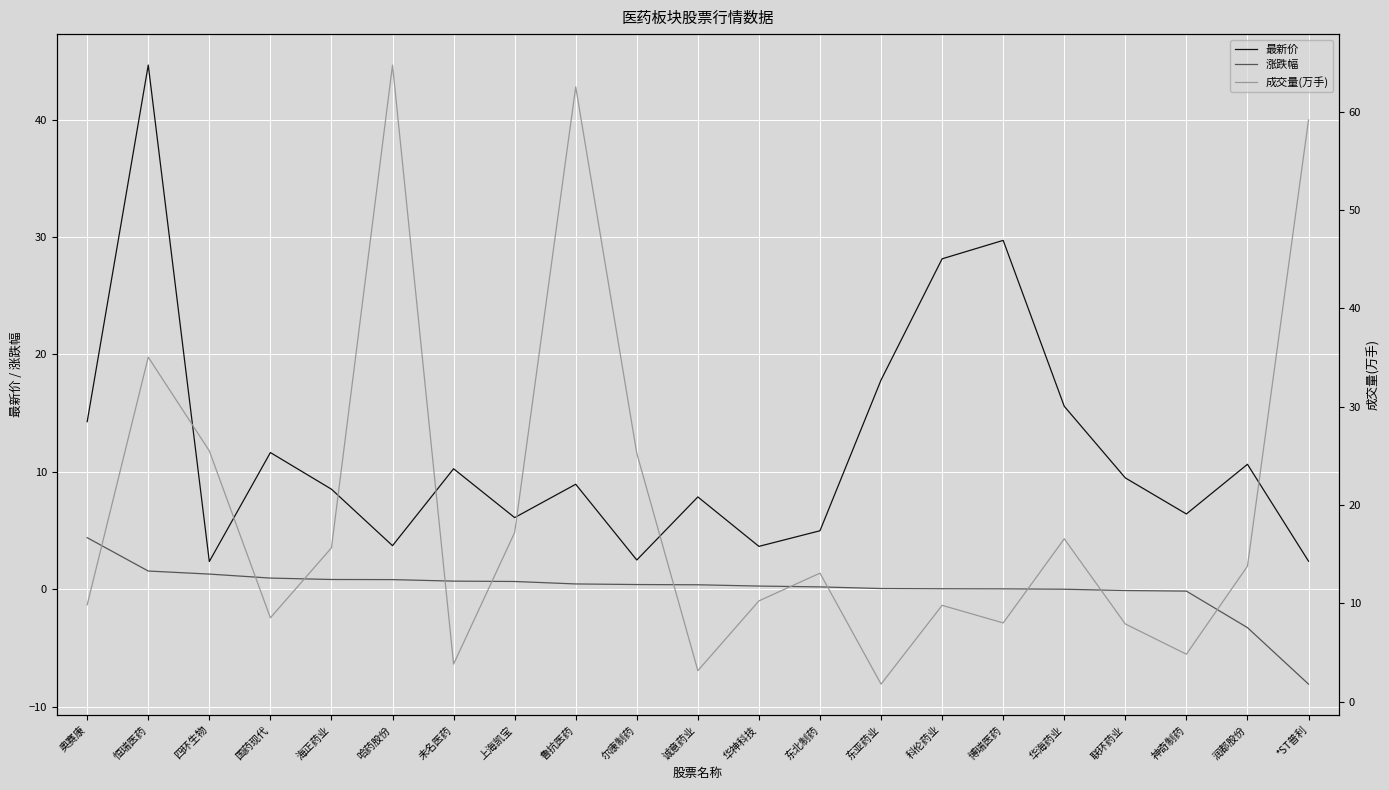

What are all the series names shown in the legend?

最新价, 涨跌幅, 成交量(万手)